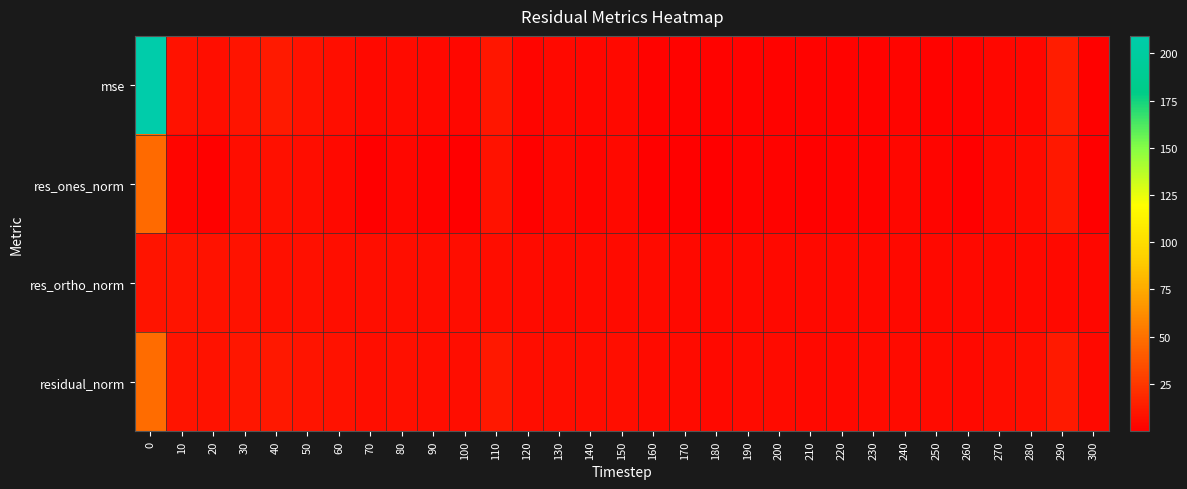

Which series has the largest range (max minus min)?

mse